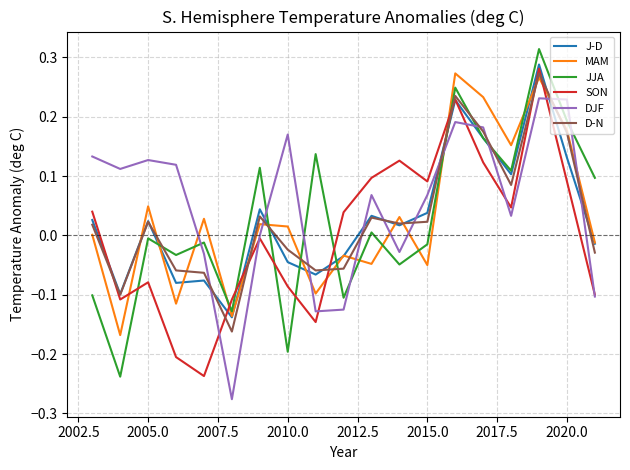

Which series has the widest spread of values?

JJA